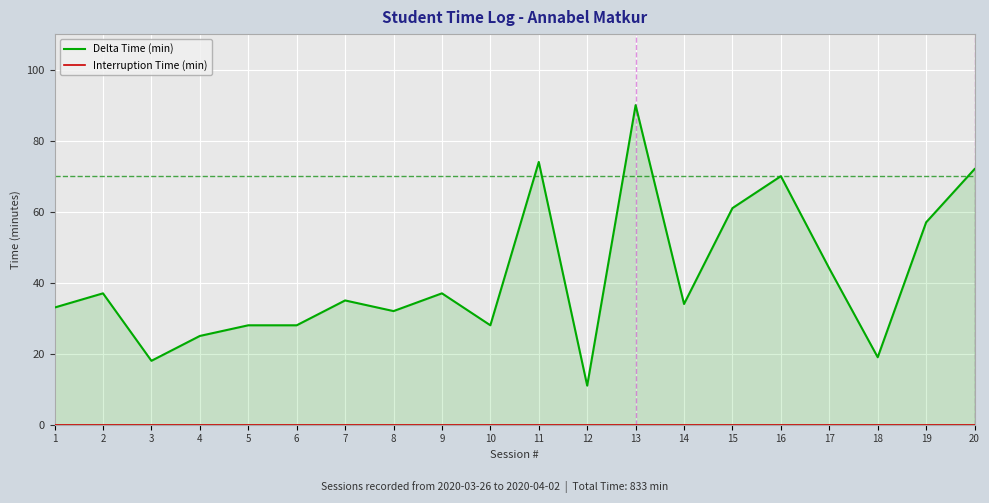

Which has a higher value, 15 or 7?

15